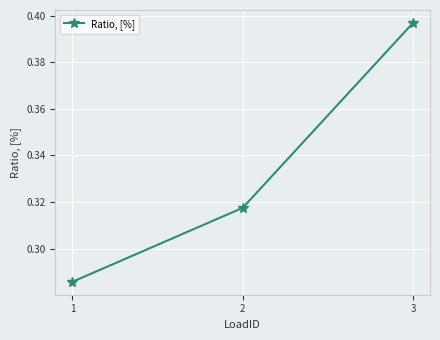

The chart shows a value of 0.1 at 2. True or false?

False